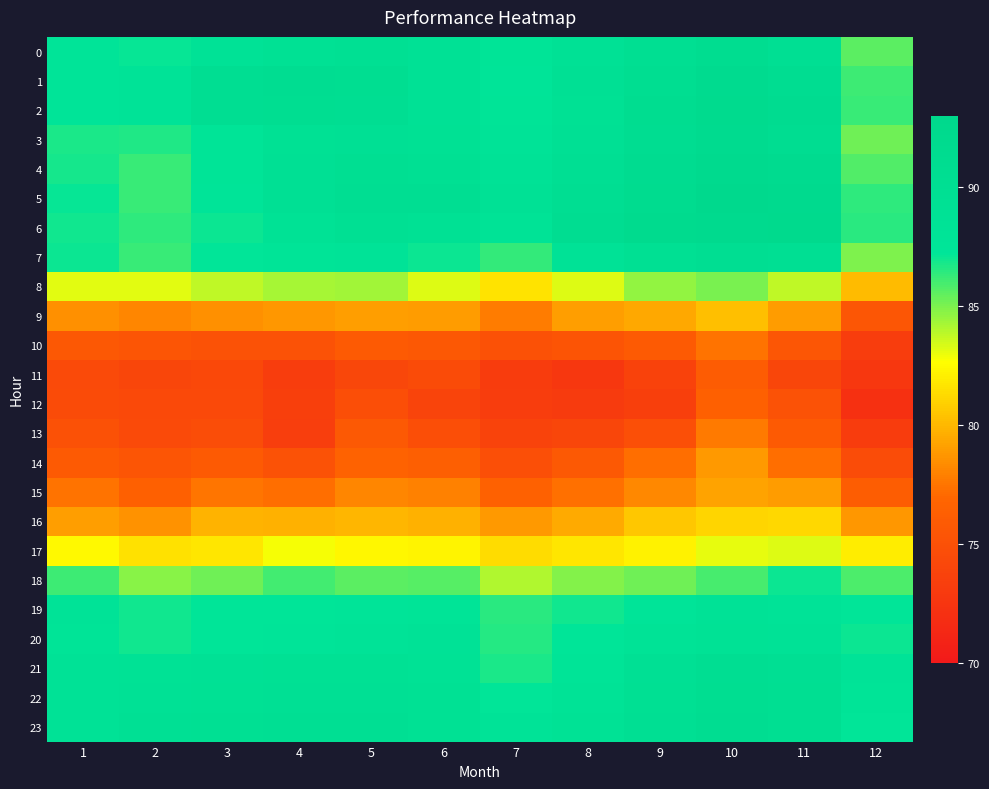

Reading right to left, transcribe all the data shown in this chart.

0: 12=85.5	11=89.9	10=90.9	9=90.0	8=88.9	7=87.8	6=89.0	5=89.5	4=89.1	3=88.5	2=87.1	1=87.5
1: 12=86.1	11=90.7	10=91.6	9=90.5	8=89.2	7=87.7	6=88.9	5=90.4	4=90.6	3=90.2	2=88.0	1=87.5
2: 12=86.2	11=91.1	10=91.8	9=91.0	8=89.2	7=87.8	6=88.9	5=90.2	4=90.5	3=90.3	2=88.0	1=87.5
3: 12=85.2	11=90.8	10=91.5	9=90.8	8=89.4	7=88.0	6=89.2	5=89.3	4=89.2	3=87.8	2=86.6	1=86.7
4: 12=85.8	11=91.5	10=91.9	9=91.1	8=89.8	7=88.4	6=89.6	5=90.0	4=89.2	3=87.7	2=86.2	1=86.9
5: 12=86.4	11=92.0	10=92.5	9=91.4	8=90.2	7=89.0	6=90.2	5=90.3	4=89.4	3=87.6	2=86.3	1=87.1
6: 12=86.5	11=92.2	10=92.0	9=91.8	8=90.7	7=88.2	6=89.1	5=89.6	4=88.7	3=87.0	2=86.4	1=87.0
7: 12=85.0	11=89.9	10=90.2	9=89.6	8=88.6	7=86.4	6=87.0	5=87.9	4=87.8	3=87.2	2=86.2	1=87.0
8: 12=80.1	11=83.8	10=85.0	9=84.6	8=83.3	7=81.6	6=83.2	5=84.3	4=84.3	3=83.8	2=83.1	1=83.2
9: 12=75.5	11=78.9	10=80.3	9=79.4	8=79.1	7=77.8	6=78.9	5=79.0	4=78.8	3=78.5	2=78.1	1=78.5
10: 12=73.2	11=75.5	10=77.5	9=75.9	8=75.4	7=75.1	6=75.7	5=75.9	4=75.2	3=75.1	2=75.4	1=75.7
11: 12=72.8	11=74.0	10=76.1	9=73.7	8=72.7	7=73.2	6=74.5	5=74.2	4=73.3	3=74.3	2=74.1	1=74.5
12: 12=72.2	11=75.2	10=76.4	9=73.5	8=73.1	7=73.3	6=73.9	5=74.8	4=73.4	3=74.4	2=74.4	1=74.5
13: 12=73.2	11=75.9	10=77.7	9=74.9	8=74.1	7=73.8	6=74.8	5=75.8	4=73.4	3=74.7	2=74.5	1=75.0
14: 12=74.7	11=77.2	10=78.8	9=77.2	8=75.8	7=74.9	6=76.4	5=76.6	4=75.2	3=75.9	2=75.5	1=75.8
15: 12=76.2	11=78.9	10=79.2	9=78.2	8=77.3	7=76.5	6=77.9	5=78.2	4=77.2	3=77.5	2=76.4	1=77.4
16: 12=78.8	11=81.1	10=81.1	9=80.6	8=79.5	7=78.8	6=79.8	5=79.9	4=79.8	3=79.9	2=78.6	1=79.0
17: 12=82.0	11=83.3	10=83.1	9=82.2	8=81.7	7=81.3	6=82.3	5=82.4	4=82.8	3=81.8	2=81.5	1=82.5
18: 12=85.9	11=87.0	10=86.0	9=85.2	8=84.9	7=84.0	6=85.7	5=85.6	4=86.0	3=85.2	2=84.8	1=86.1
19: 12=87.2	11=88.1	10=88.3	9=87.6	8=86.9	7=86.5	6=87.8	5=87.7	4=87.4	3=87.4	2=86.9	1=88.0
20: 12=87.1	11=88.5	10=88.7	9=88.2	8=87.4	7=86.6	6=88.4	5=88.0	4=87.6	3=87.3	2=86.9	1=87.8
21: 12=88.1	11=89.9	10=90.2	9=89.3	8=87.8	7=86.8	6=88.7	5=89.1	4=89.1	3=88.8	2=88.6	1=88.5
22: 12=87.8	11=90.1	10=90.5	9=89.6	8=88.3	7=87.2	6=89.1	5=89.4	4=89.2	3=89.1	2=88.9	1=88.5
23: 12=87.2	11=90.1	10=90.8	9=89.8	8=88.8	7=87.9	6=89.2	5=89.9	4=89.9	3=89.6	2=89.3	1=88.5